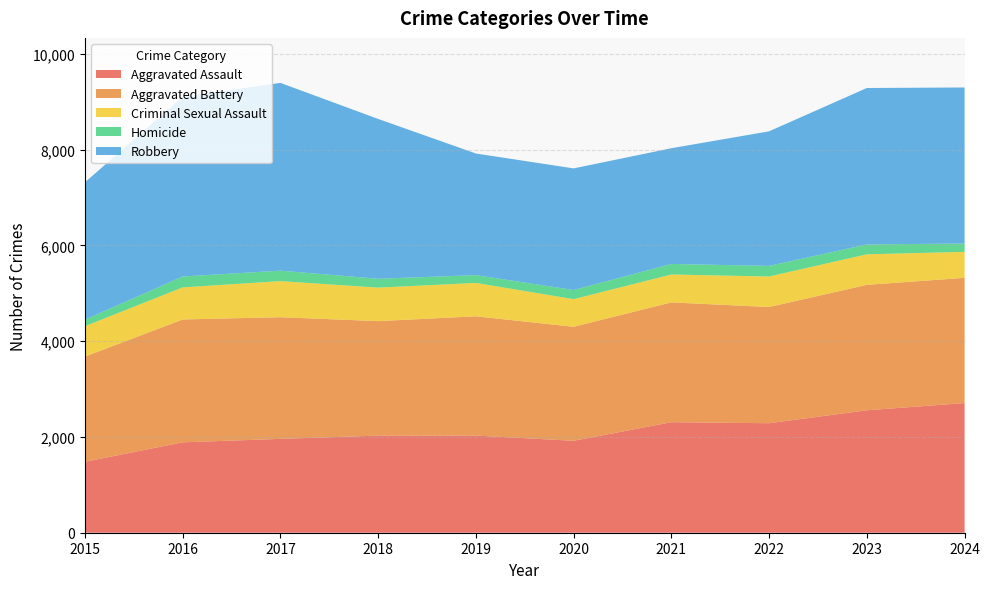

Reading right to left, extract all data points from this chart.

Aggravated Assault: 2708	2557	2287	2308	1920	2029	2028	1960	1888	1481
Aggravated Battery: 2615	2620	2427	2502	2381	2491	2391	2541	2566	2197
Criminal Sexual Assault: 543	638	637	583	577	697	700	754	670	635
Homicide: 174	206	222	220	191	163	185	218	227	137
Robbery: 3259	3267	2810	2417	2540	2540	3338	3922	3751	2867